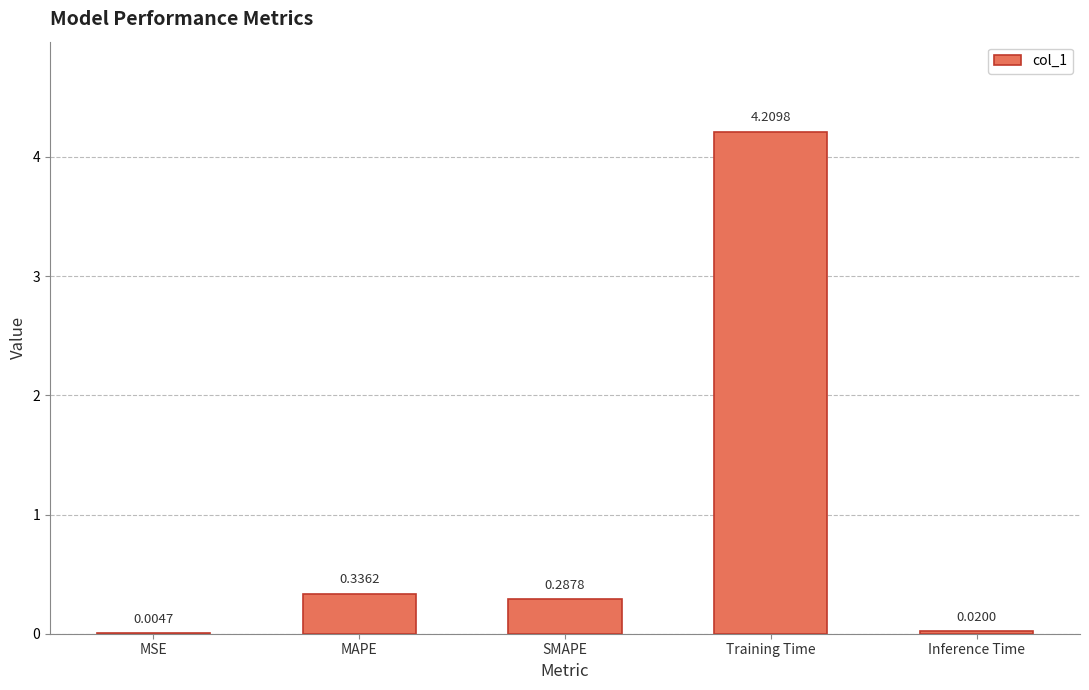

What is the sum of the values at SMAPE and Training Time?

4.5